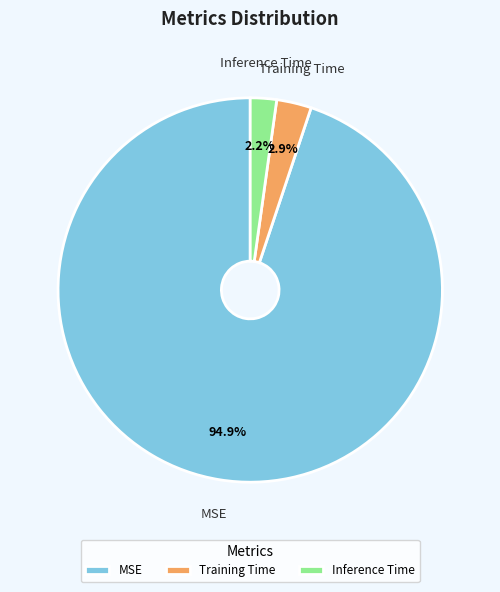

How many segments does this pie chart have?

3